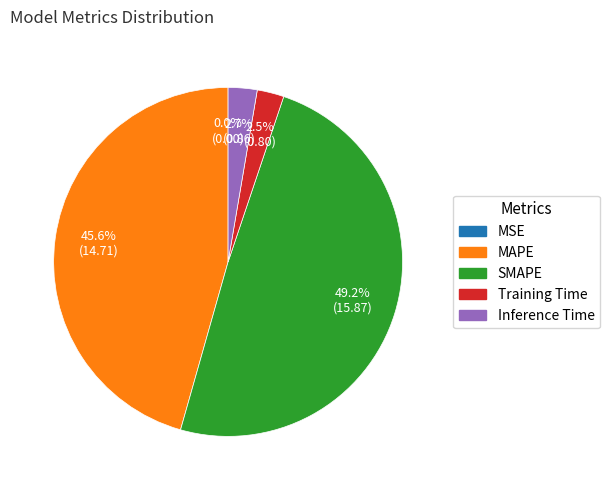

Between MAPE and Inference Time, which is larger?

MAPE